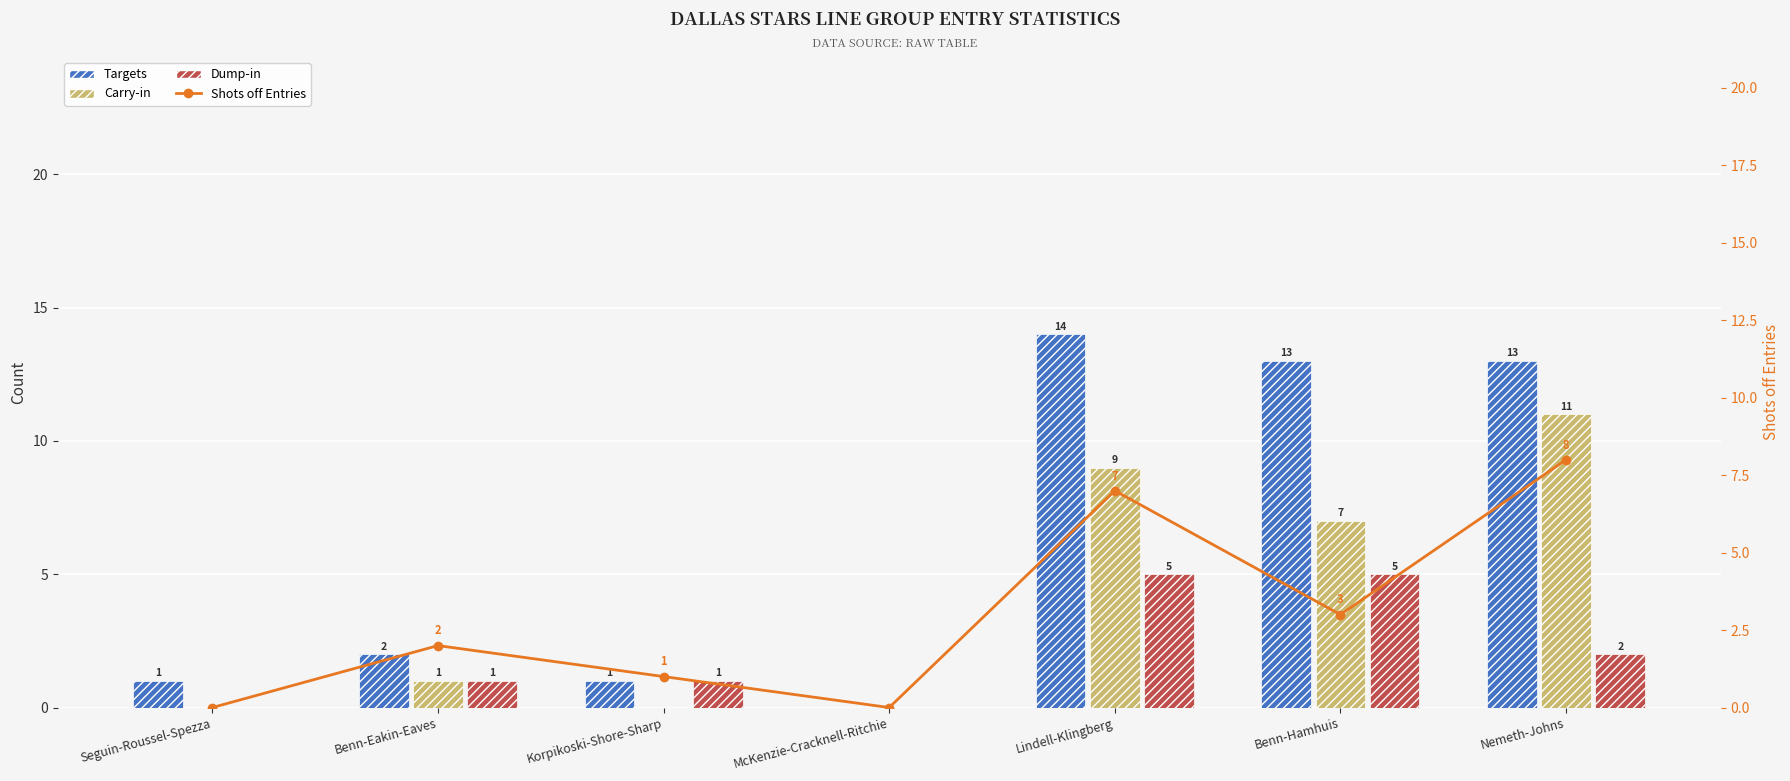

Which label corresponds to the smallest value in the chart?

McKenzie-Cracknell-Ritchie